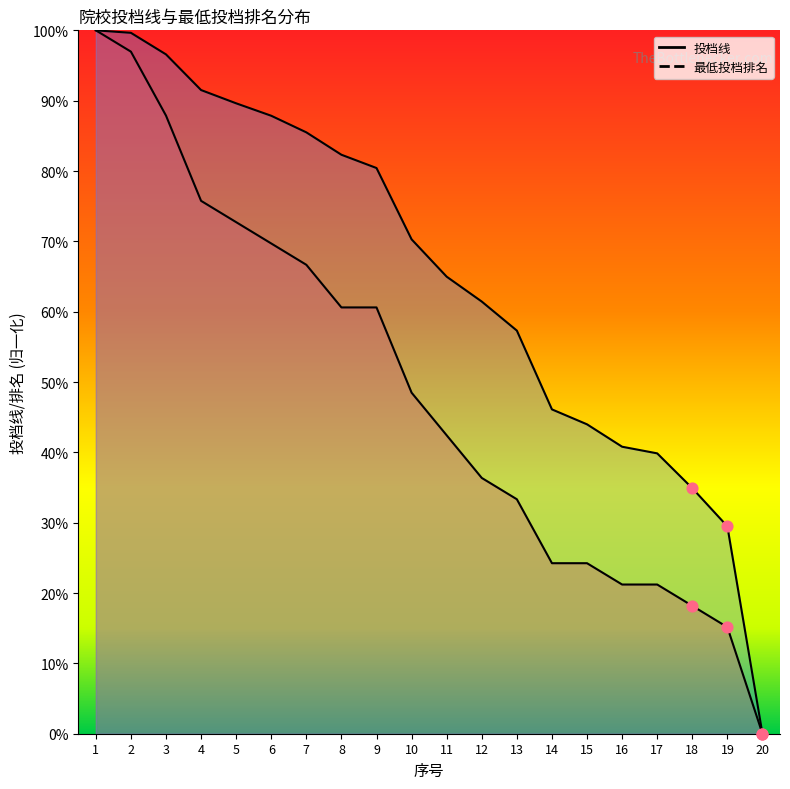

What are all the series names shown in the legend?

投档线, 最低投档排名